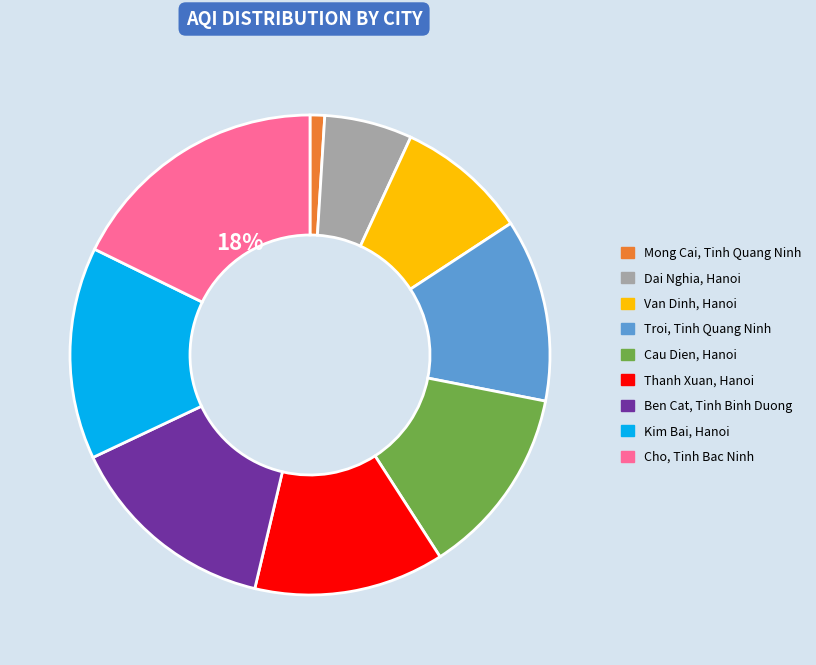

Is there any slice that represents more than half of the pie?

No